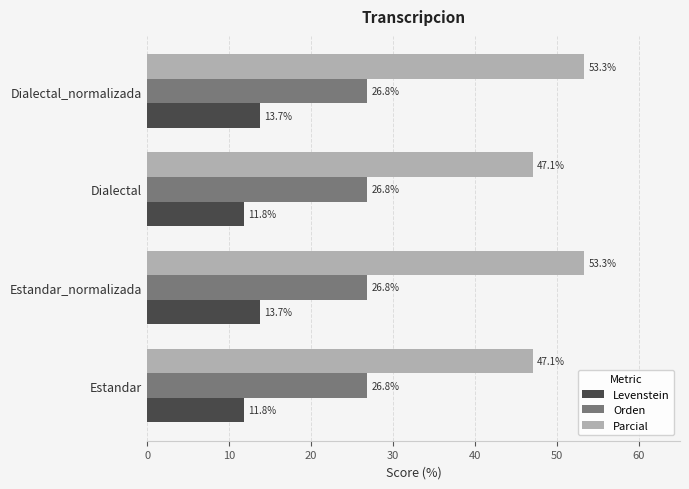

List the series in order of their overall mean, lowest first.

Levenstein, Orden, Parcial